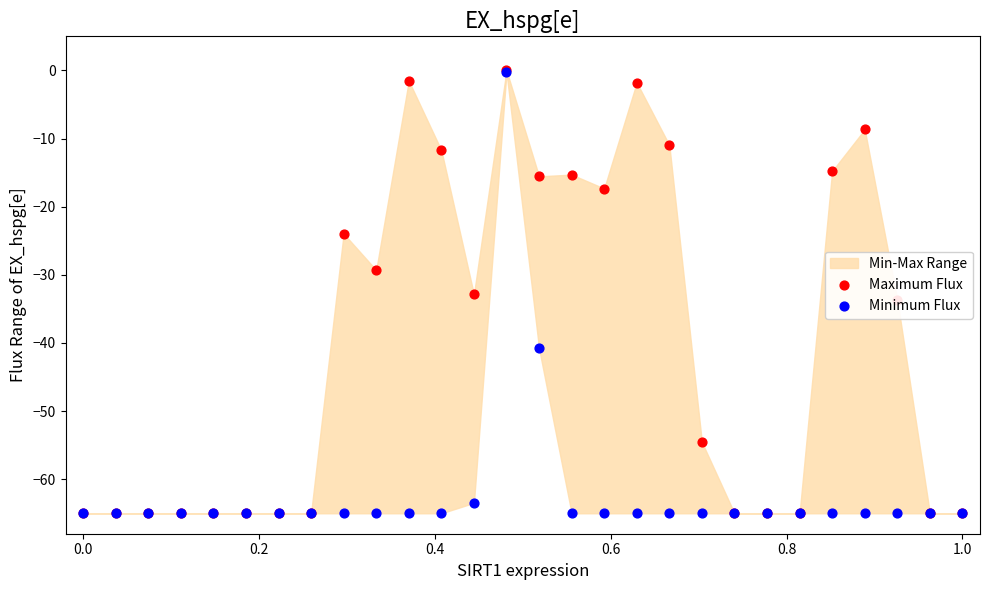

Which series has the largest total across all categories?

Maximum Flux